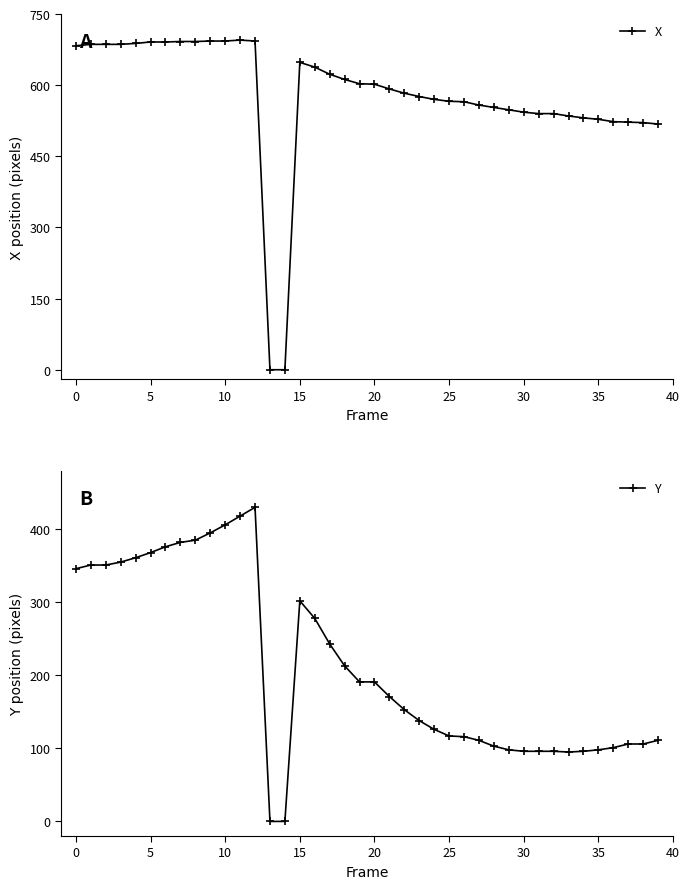

In Y, how many points are higher than both neighbors (excluding endpoints)?

2